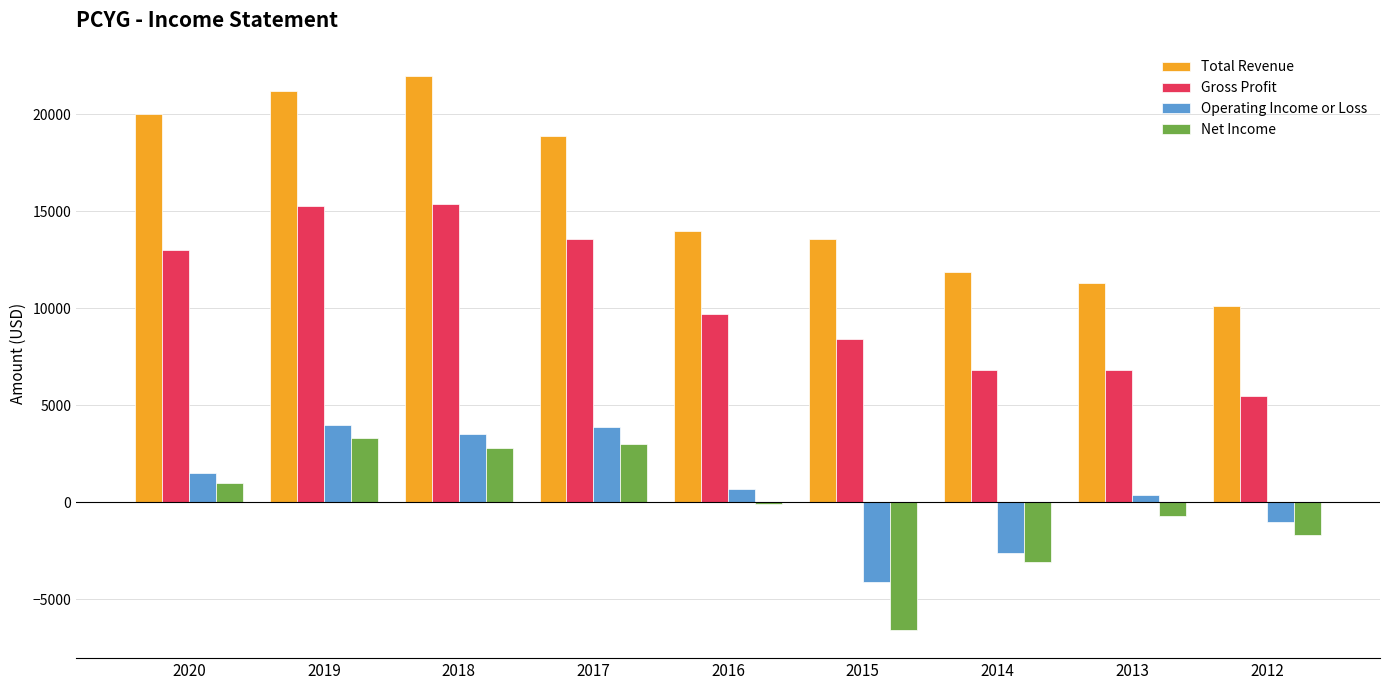

How many bars are there in each group?

4